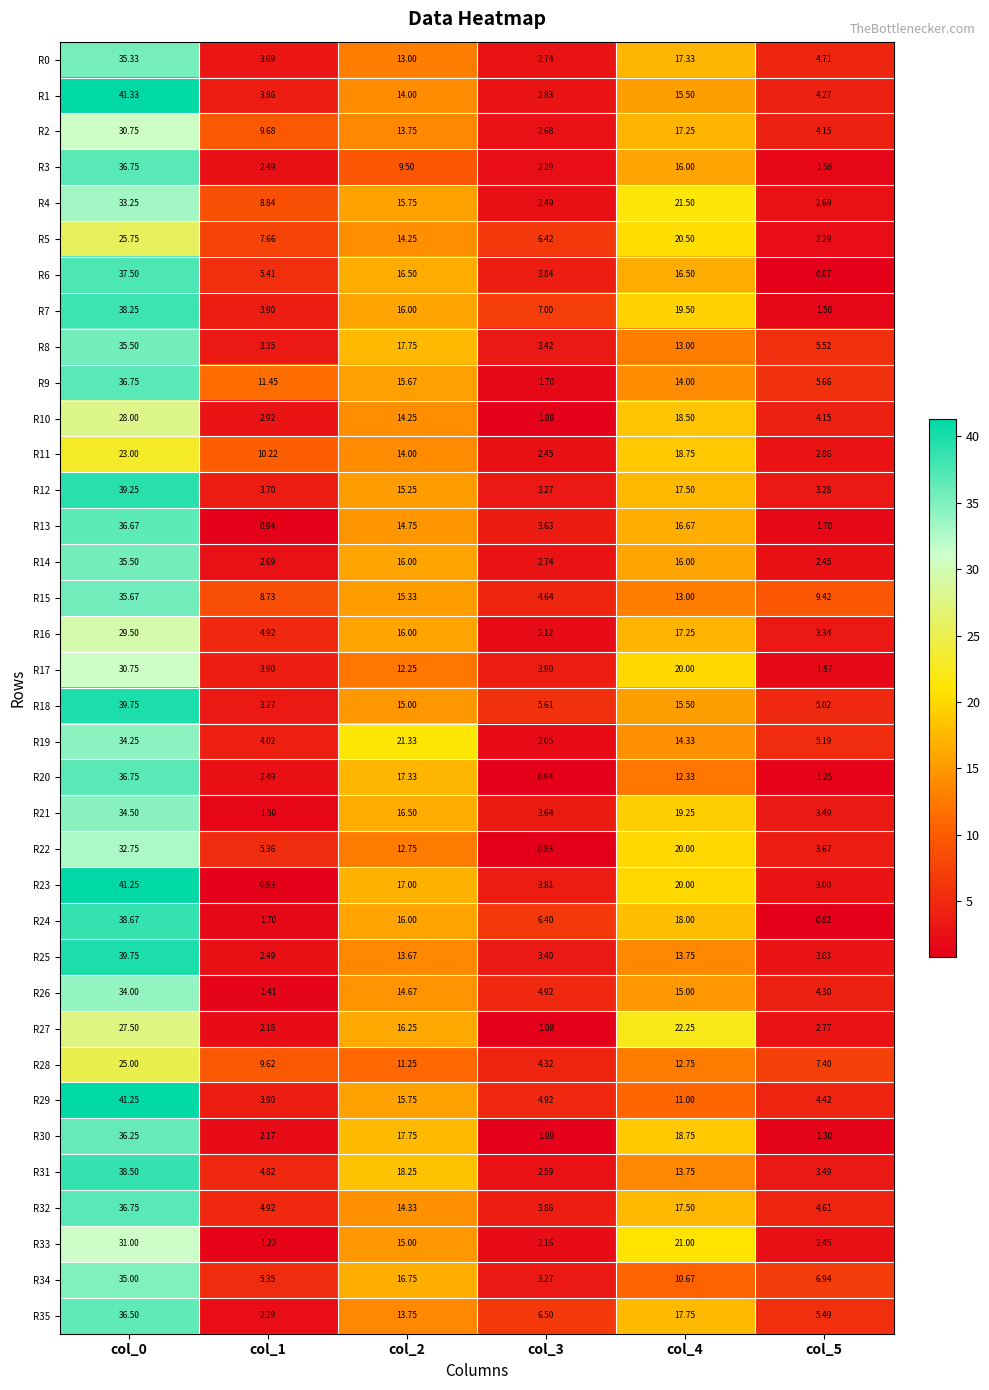

Is the value of R22 at col_5 greater than the value of R1 at col_0?

No